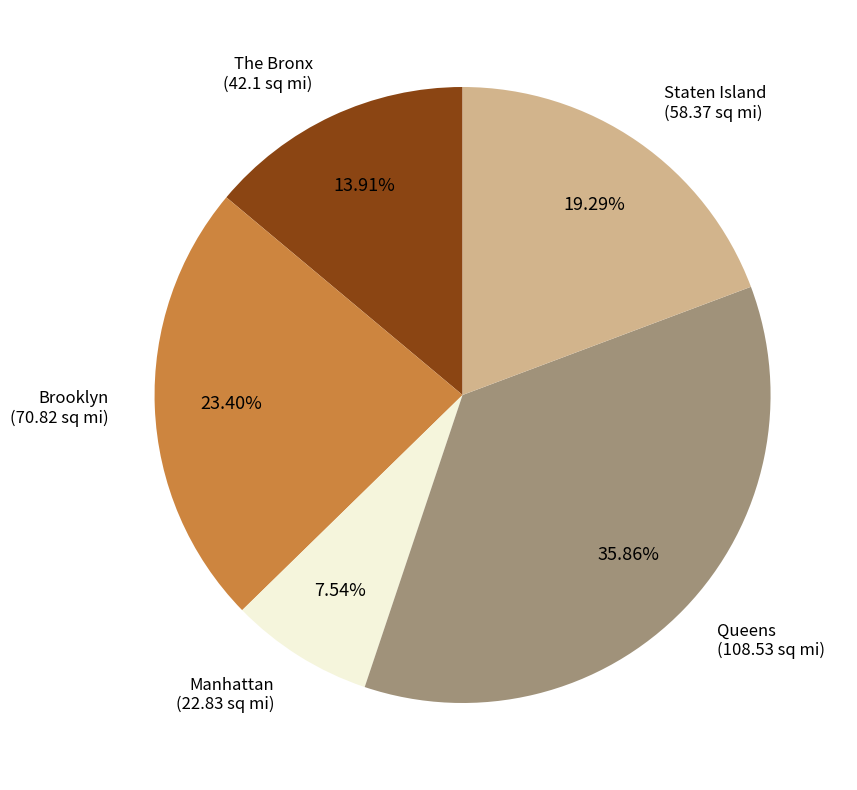

Is there a majority slice in this chart?

No